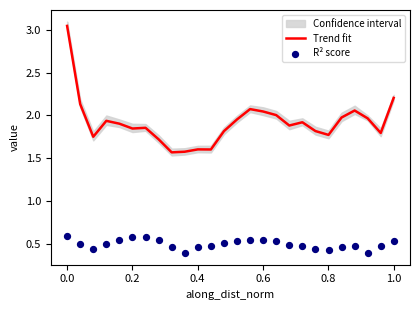

Which series has the largest total across all categories?

Trend fit